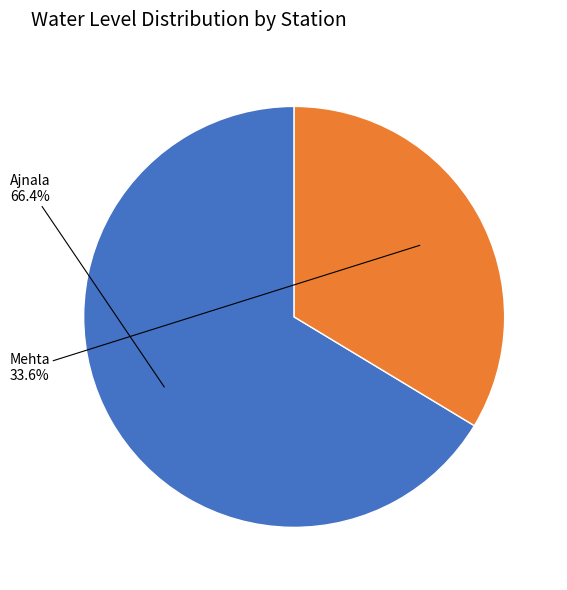

Does any single category account for the majority?

Yes